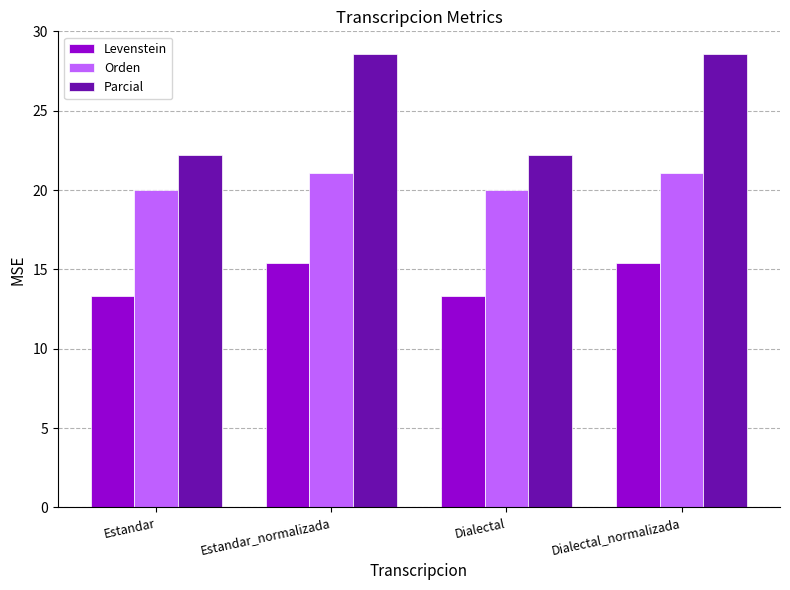

Between Estandar and Dialectal_normalizada, which series saw the biggest shift?

Parcial